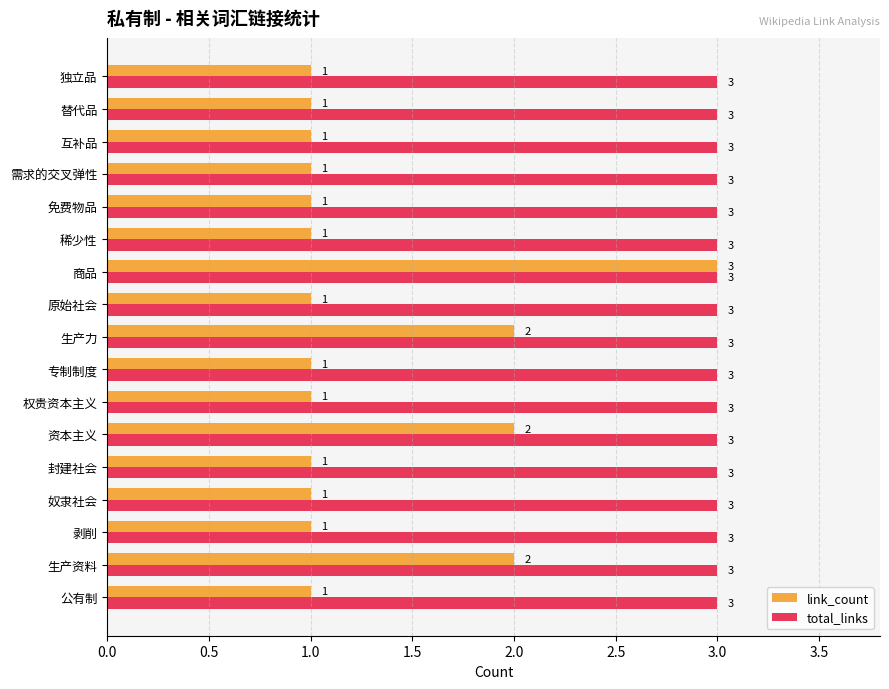

Rank the series by their average value, from highest to lowest.

total_links, link_count